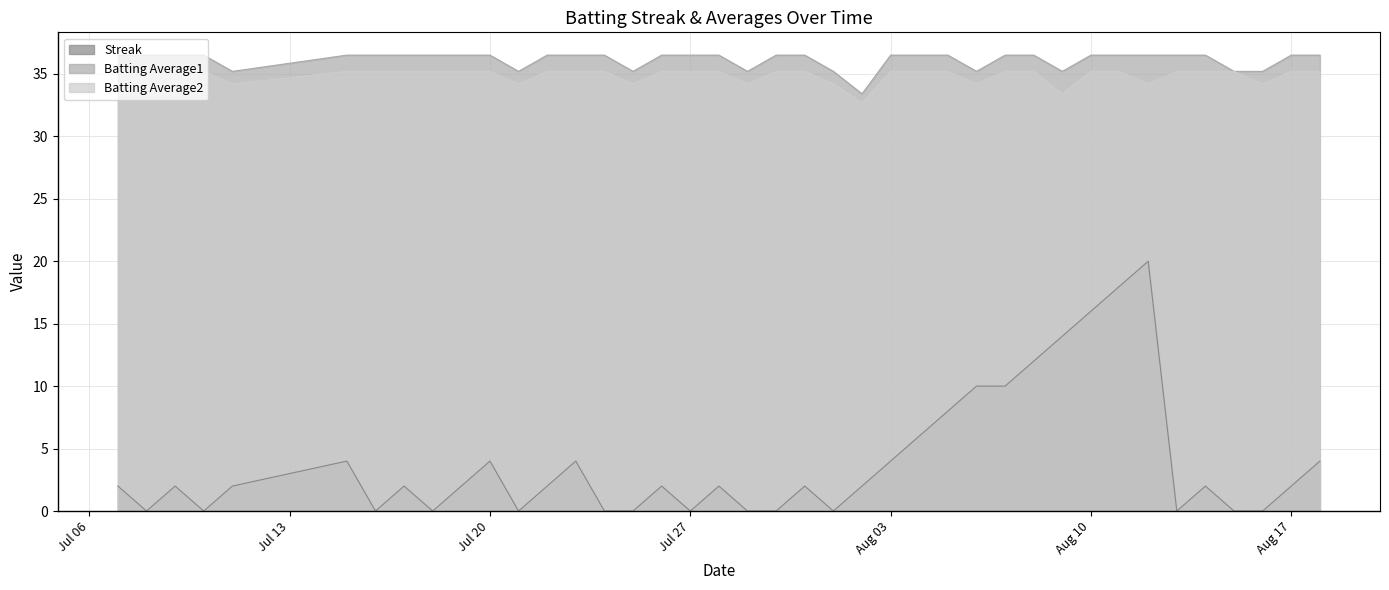

At which label does Batting Average1 first exceed 36?

2010-07-07